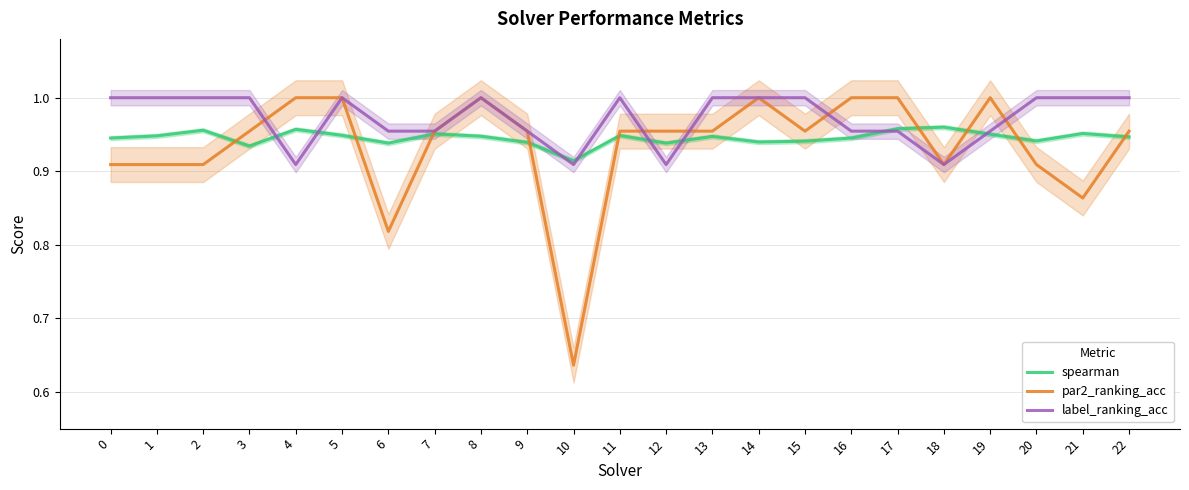

What is the difference between the highest and lowest values at 5?

0.1